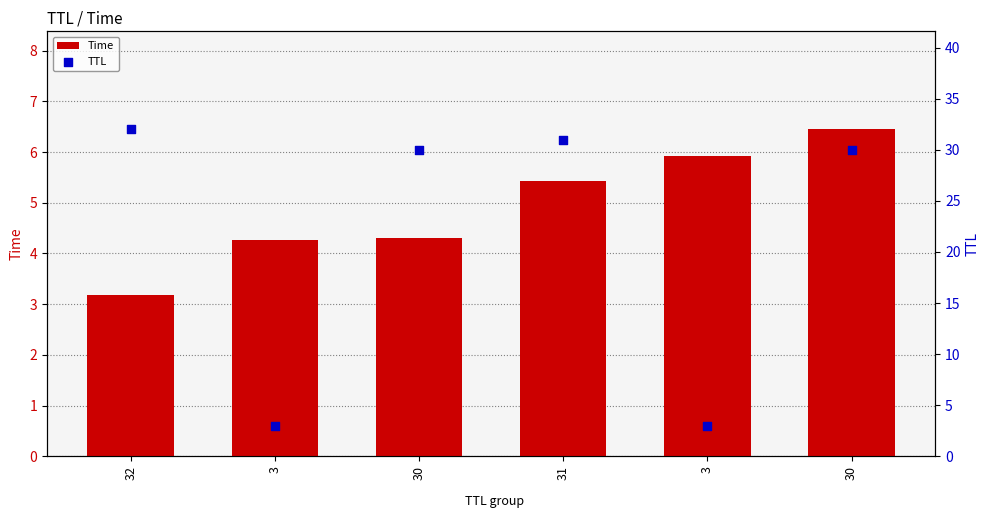

Which series has the largest Y range (max minus min)?

TTL